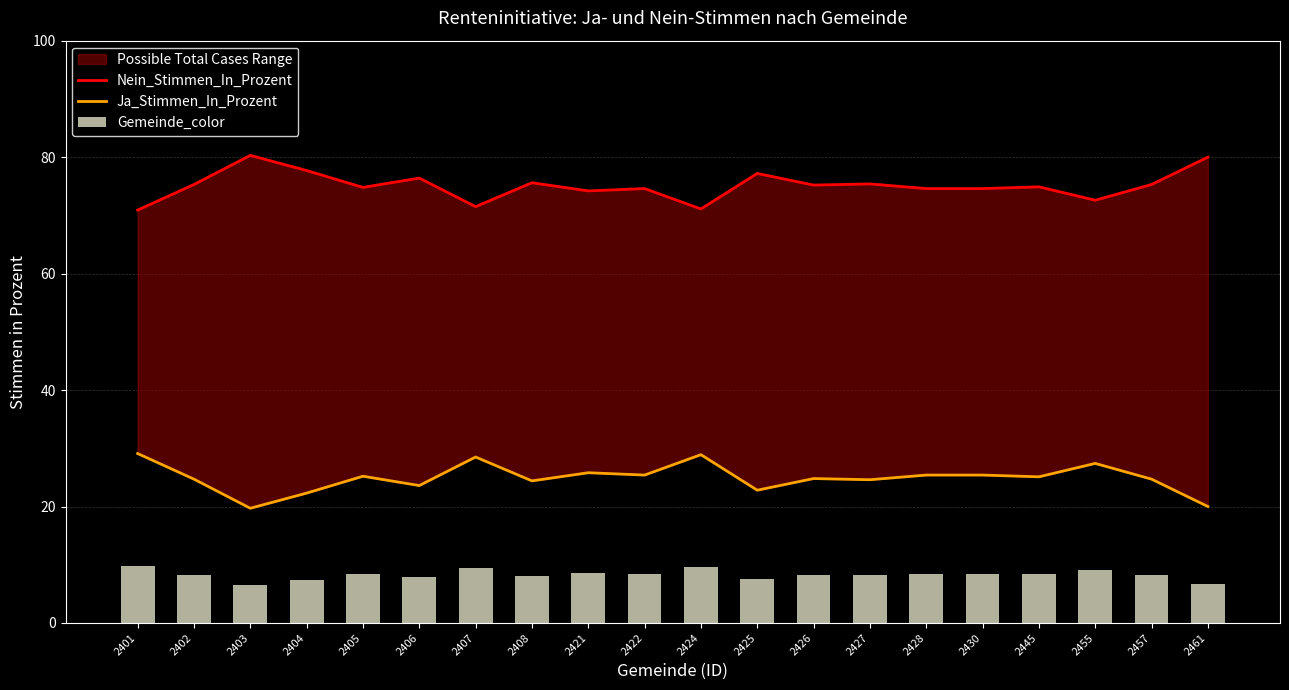

How many values in the Nein_Stimmen_In_Prozent series exceed 75?

10